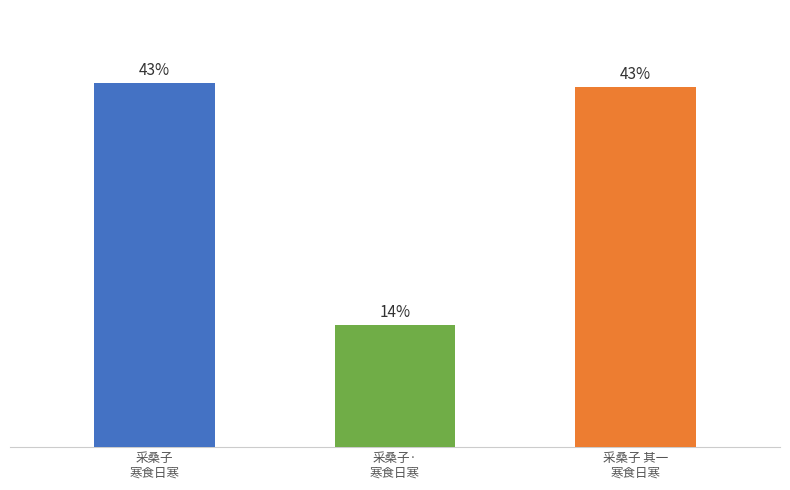

Are the bars horizontal?

No